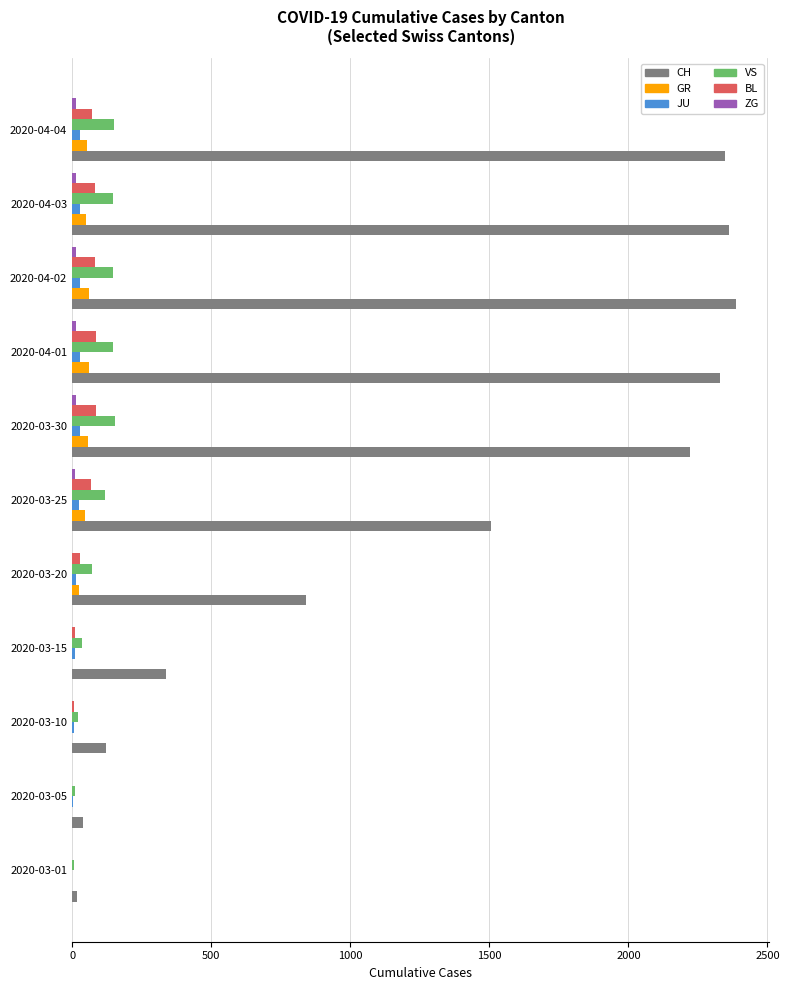

How many data points does each series have?

11